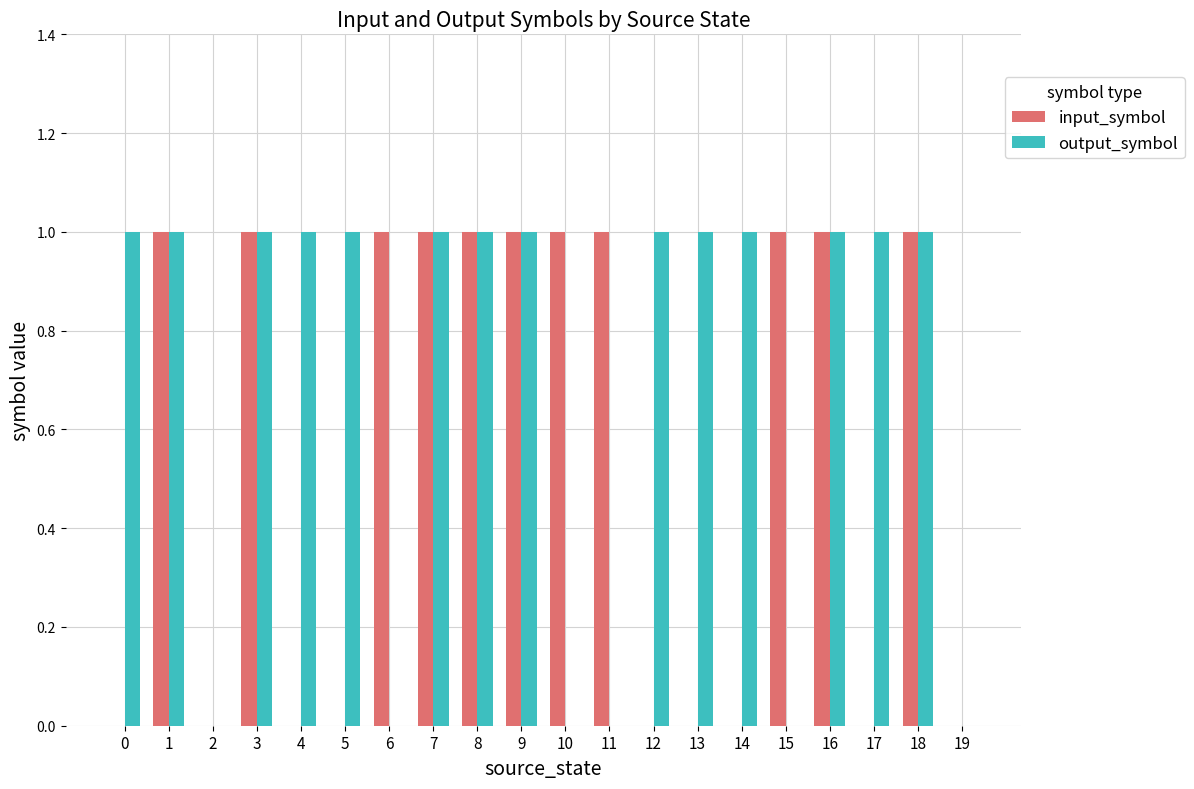

How many groups of bars are there?

20